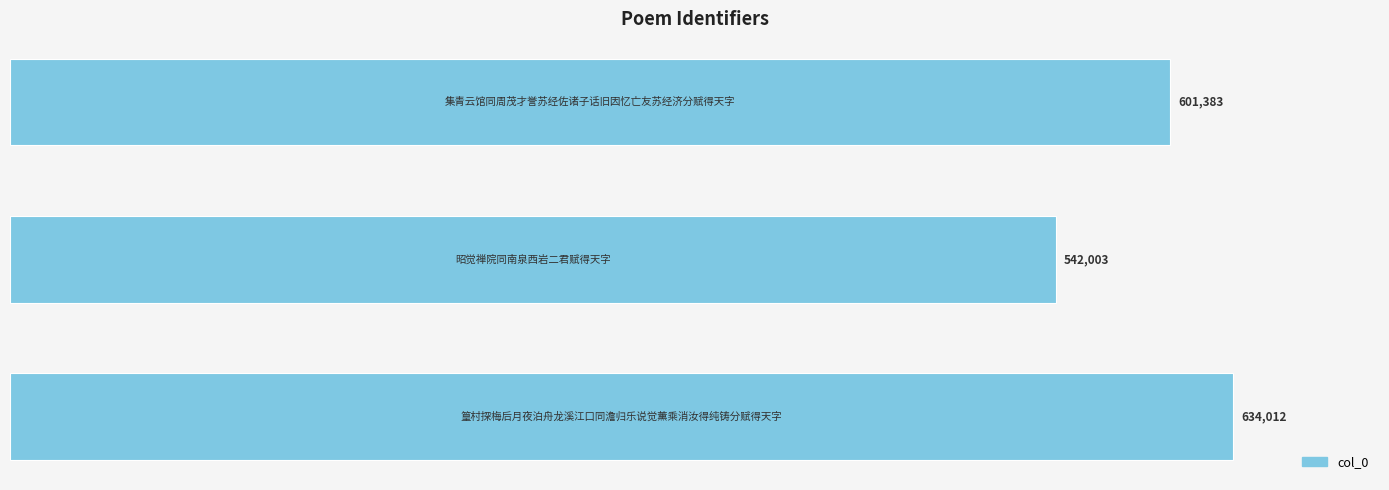

Does the chart contain any negative values?

No